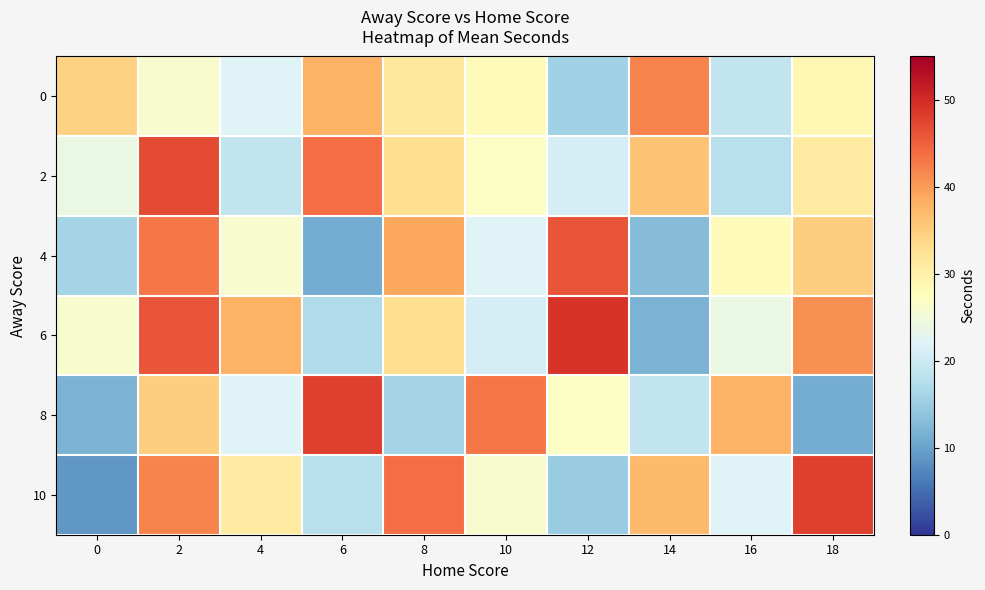

Reading left to right, transcribe all the data shown in this chart.

0: 0=34.5	2=26.0	4=22.0	6=38.0	8=31.5	10=28.0	12=15.5	14=42.0	16=19.0	18=29.0
2: 0=24.0	2=47.0	4=19.0	6=44.0	8=33.0	10=27.0	12=21.0	14=36.0	16=18.0	18=31.0
4: 0=16.0	2=43.0	4=26.0	6=11.0	8=39.0	10=22.0	12=46.0	14=13.0	16=28.0	18=35.0
6: 0=26.0	2=46.0	4=38.0	6=17.0	8=33.0	10=21.0	12=49.0	14=12.0	16=24.0	18=41.0
8: 0=12.0	2=35.0	4=22.0	6=48.0	8=16.0	10=43.0	12=27.0	14=19.0	16=38.0	18=11.0
10: 0=9.0	2=42.0	4=31.0	6=18.0	8=44.0	10=26.0	12=15.0	14=37.0	16=22.0	18=48.0